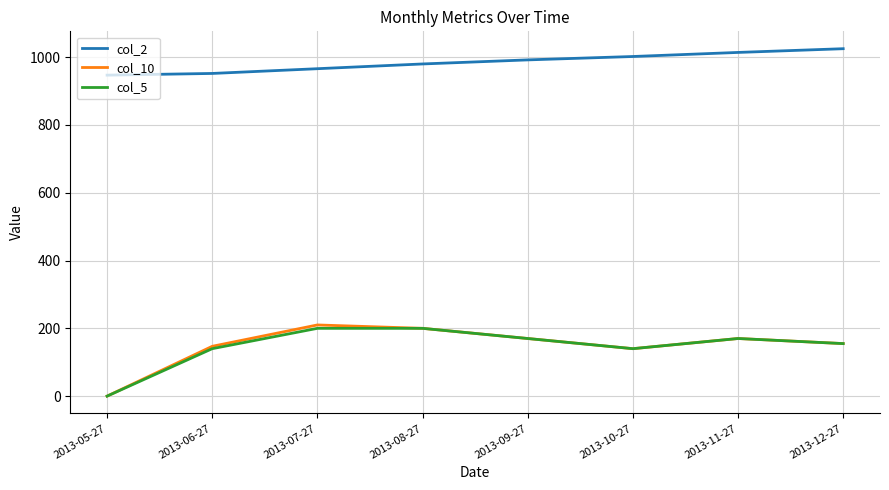

The value of col_10 at 2013-12-27 is 39. True or false?

False